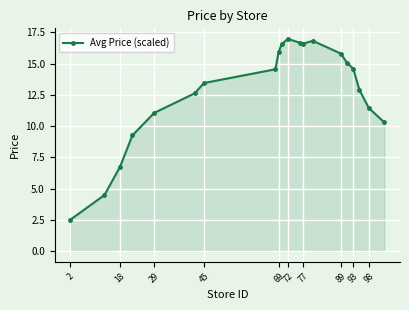

True or false: there are more than 0 points higher than both neighbors.

True